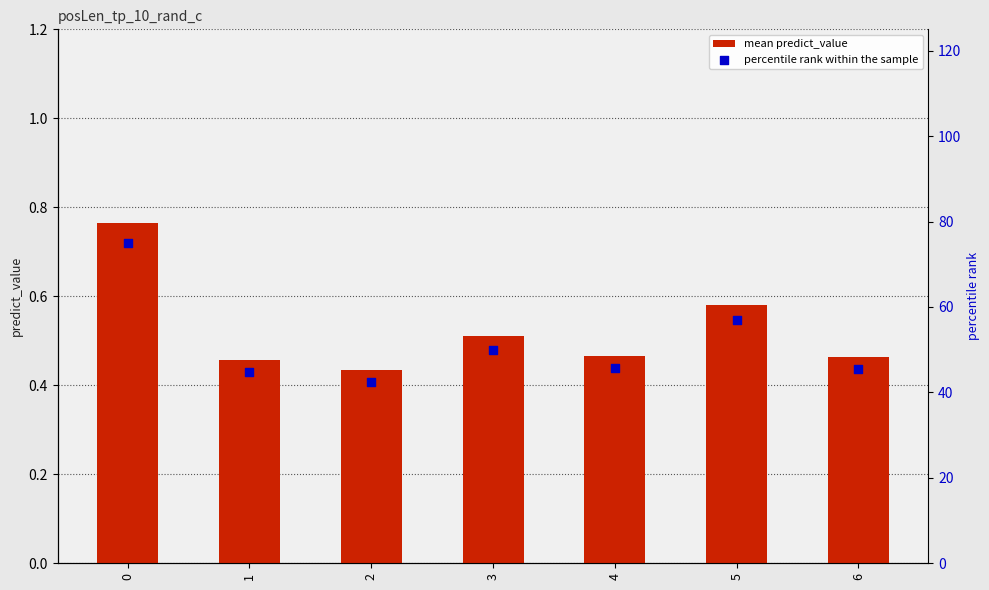

What is the total value across all series at 6?

46.0